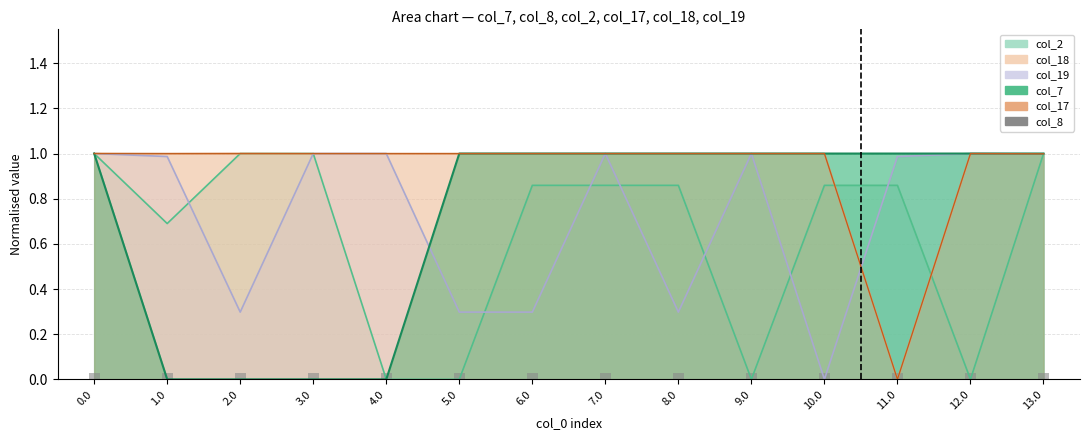

What is the spread (max minus min) of values at 4.0?

1.0